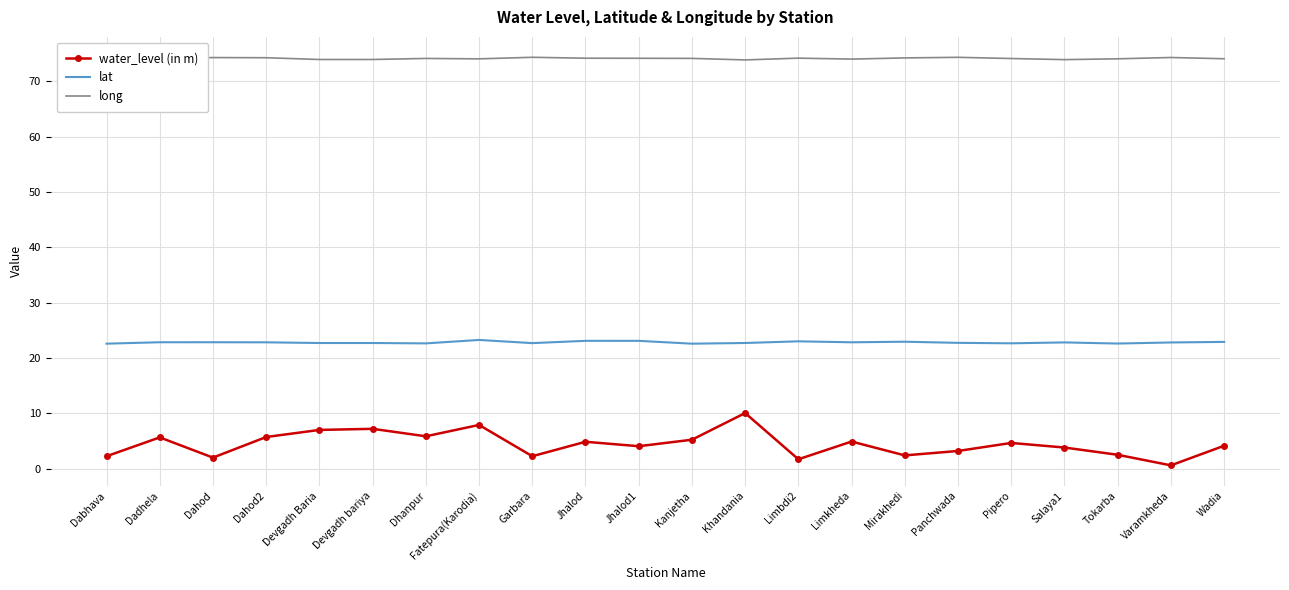

True or false: lat has a value of 30.8 at Jhalod1.

False